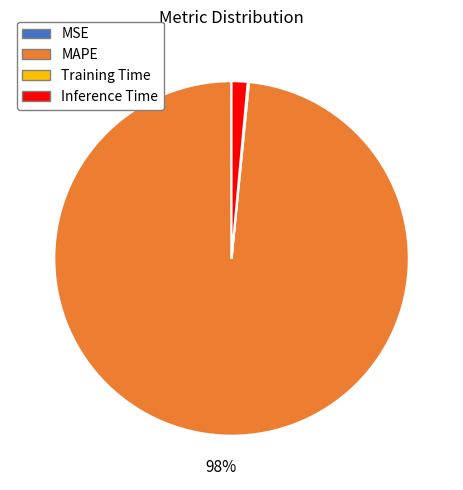

To the nearest percent, what is the average slice percentage?

25%